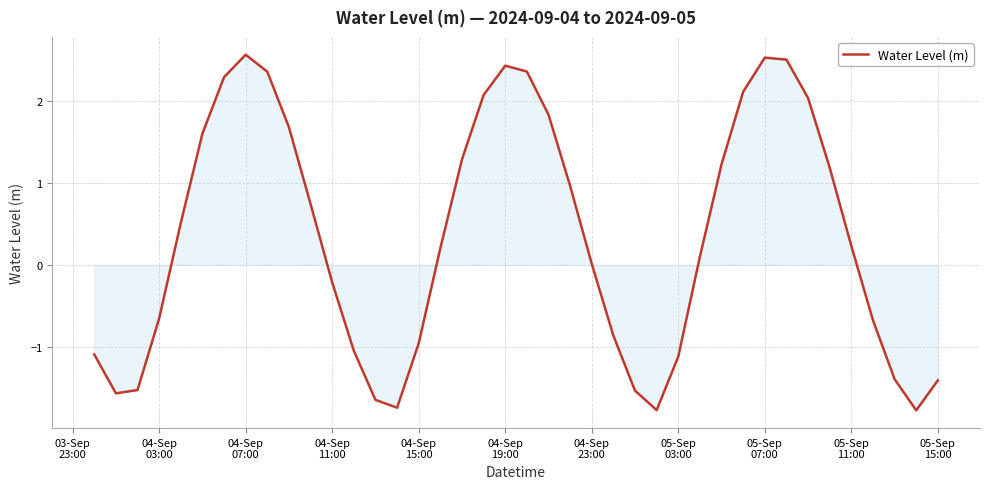

What is the smallest value displayed?

-1.8